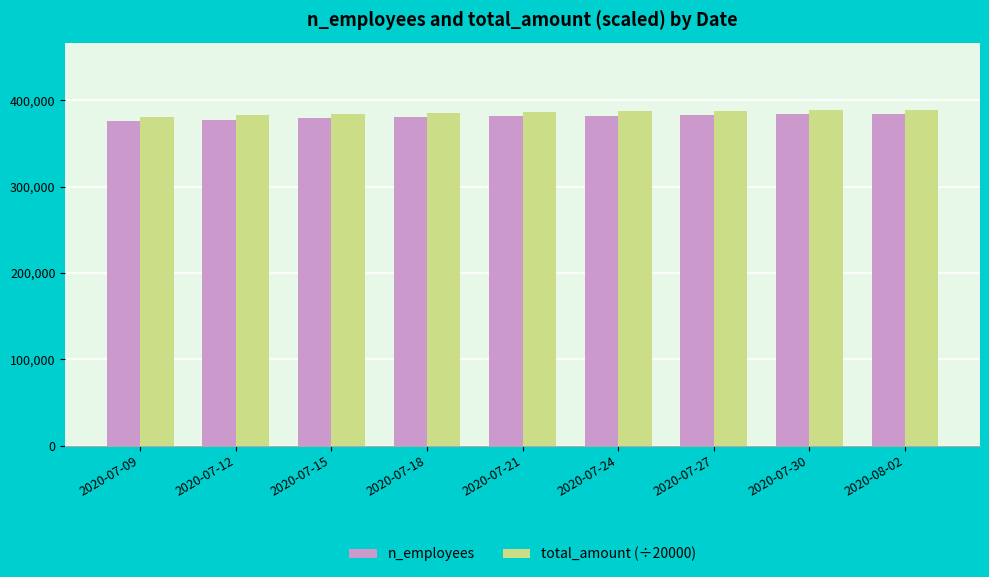

Which series has the largest total across all categories?

total_amount (÷20000)